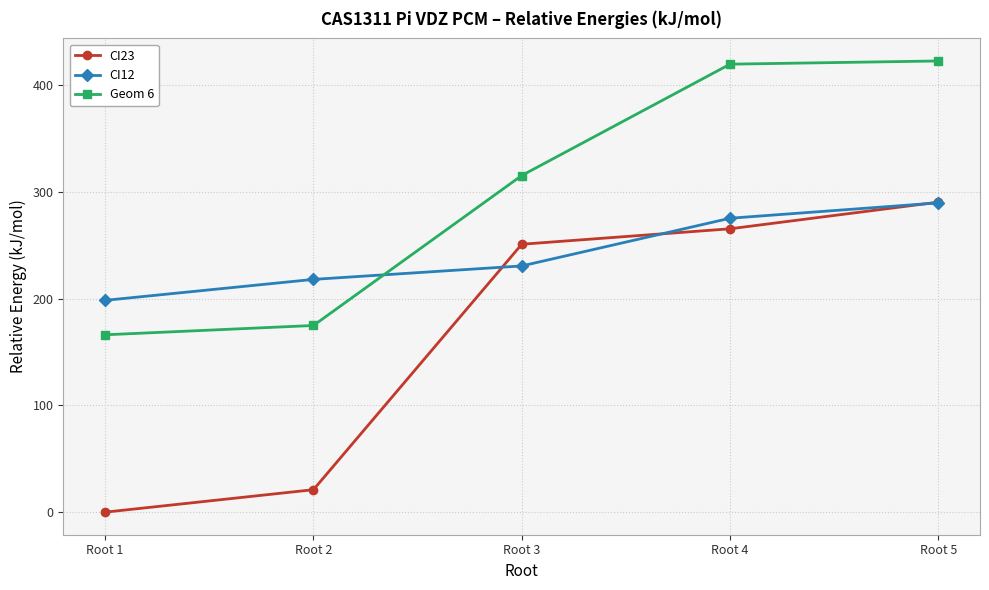

Between which two adjacent categories do CI12 and CI23 first intersect?

Root 2 and Root 3